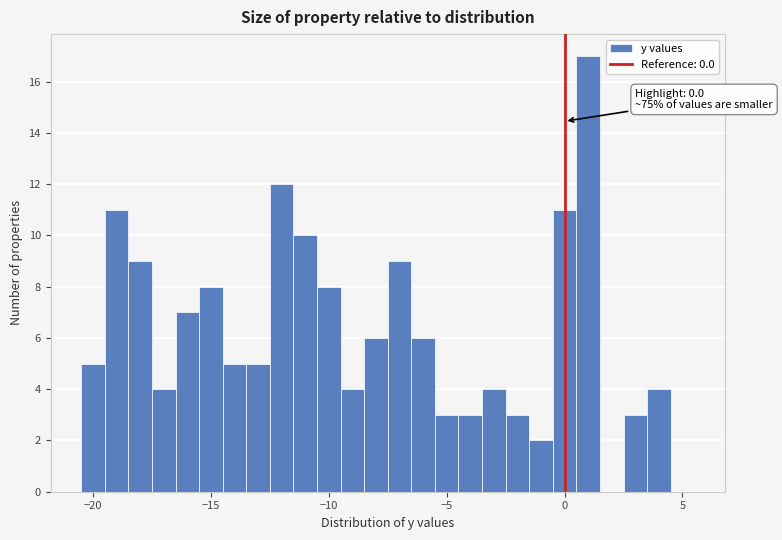

Around what value on the x-axis is the tallest bar? Give the approximate position of its centre, as read against the axis.

1.0